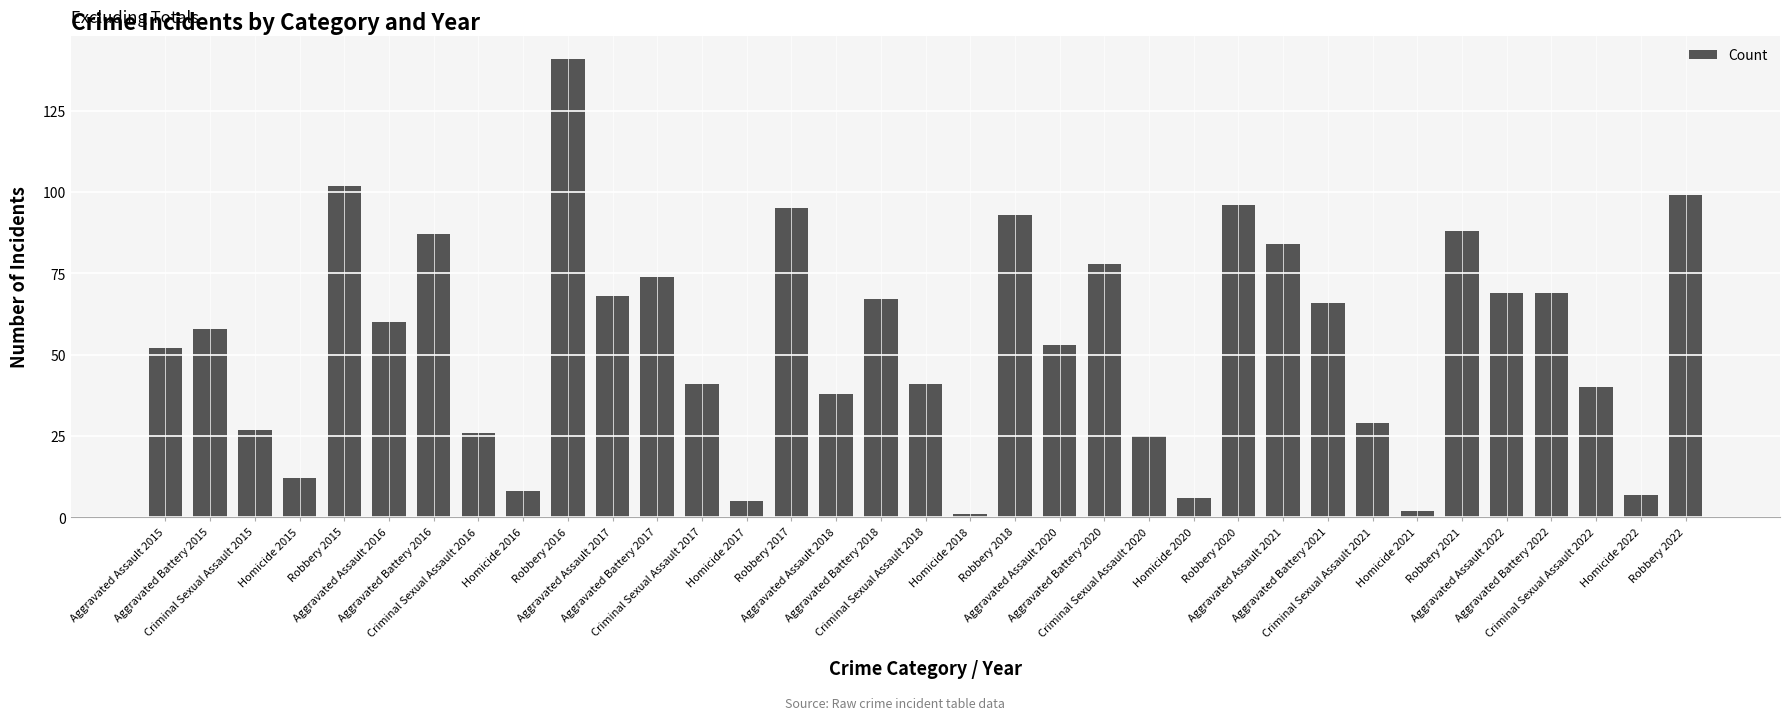

What is the average value?

54